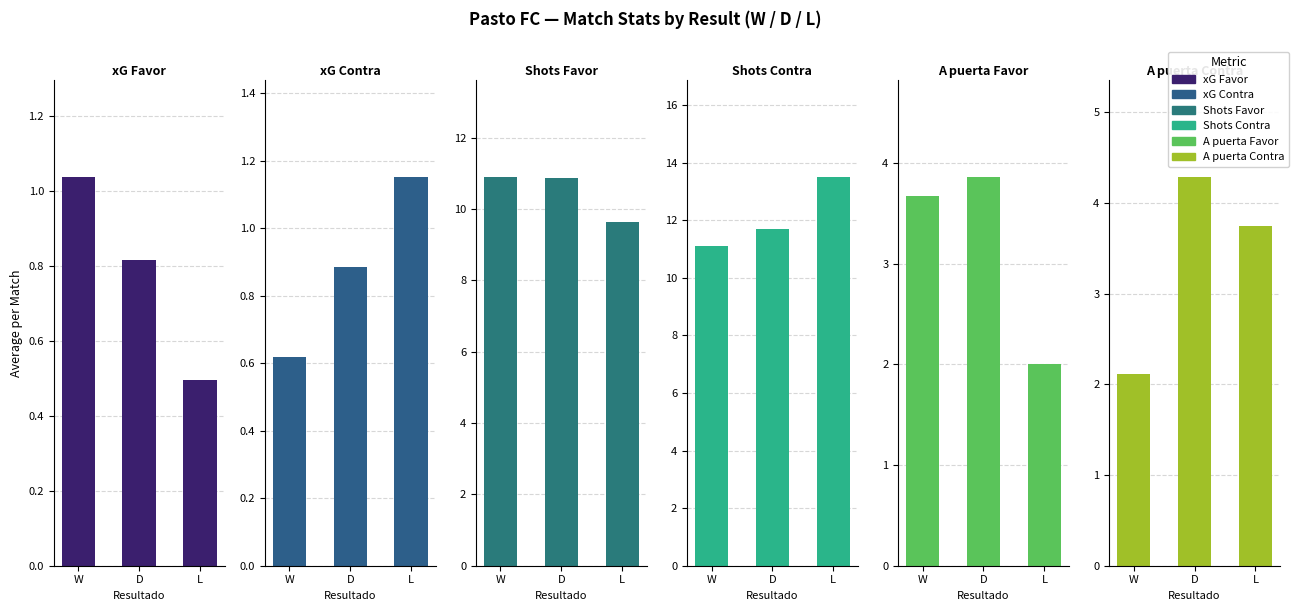

Count the xG Contra values in the range 0 to 1.

2